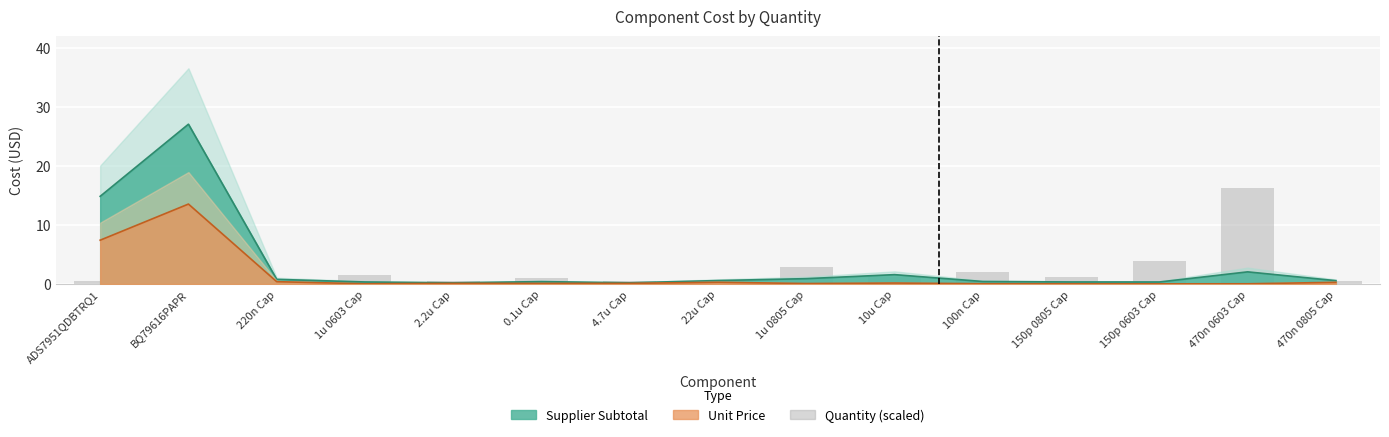

What are all the series names shown in the legend?

quantity, subtotal, unit_price